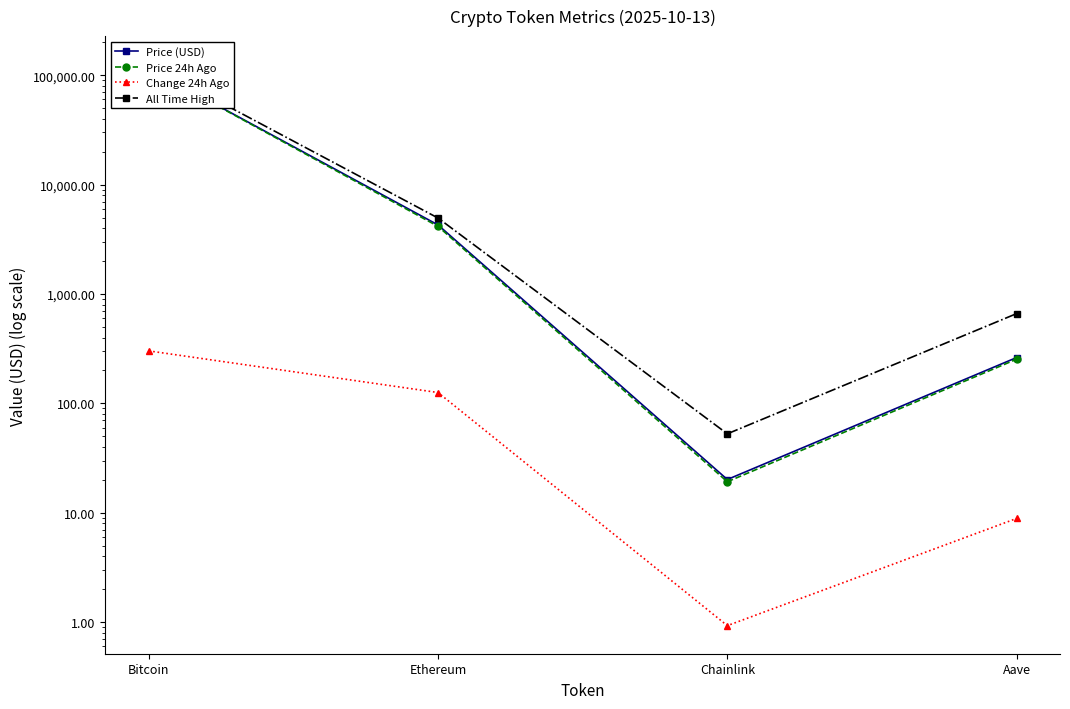

True or false: Price (USD) and Change 24h Ago intersect in this chart.

False